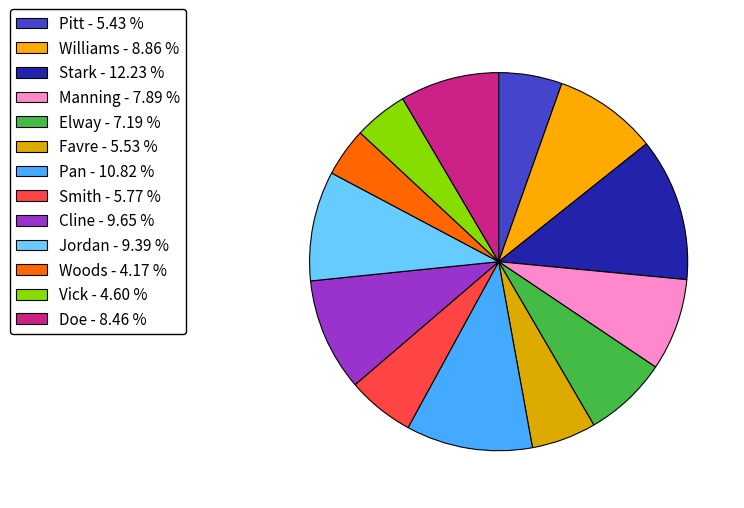

Does Doe represent more than half of the total?

No